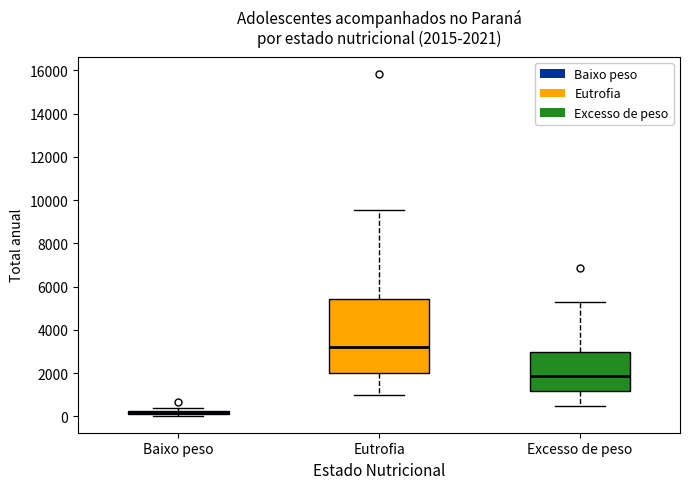

Which box has the highest median line?

Eutrofia